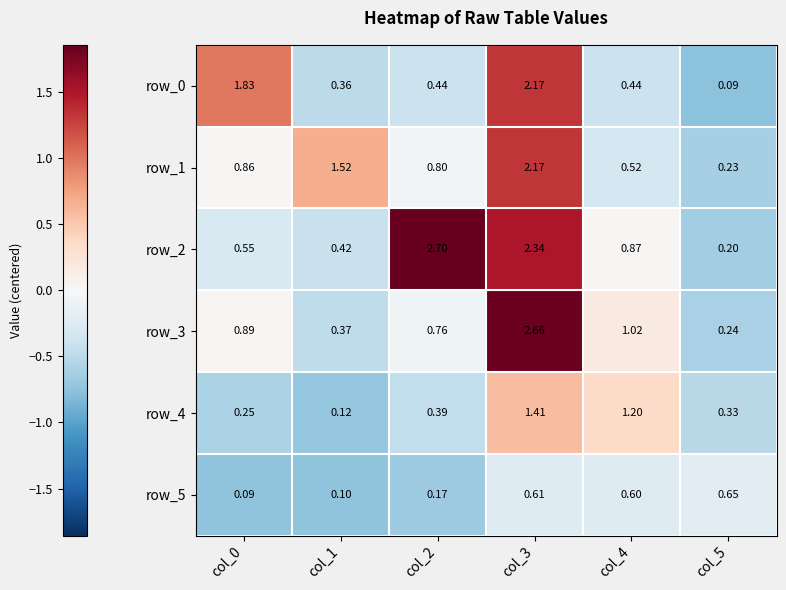

Which series has the largest range (max minus min)?

row_2